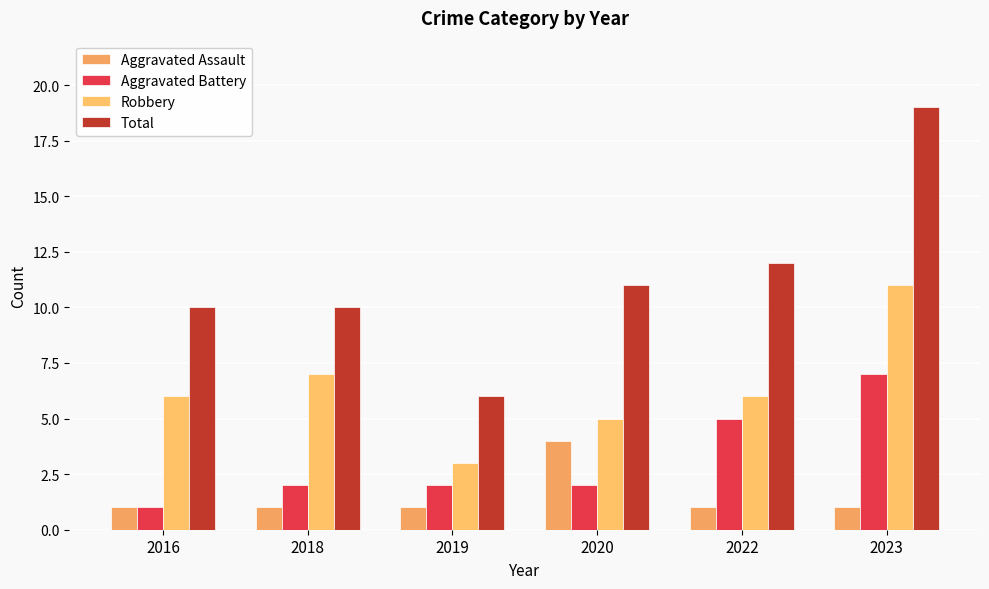

At which label does Aggravated Assault reach its peak?

2020